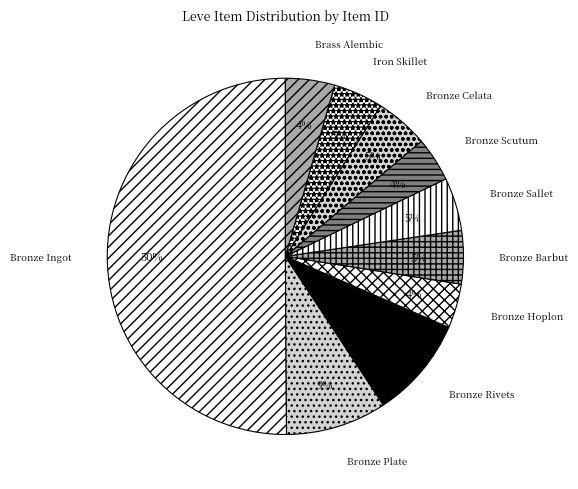

Combined, do Bronze Ingot and Bronze Hoplon account for over 50%?

Yes